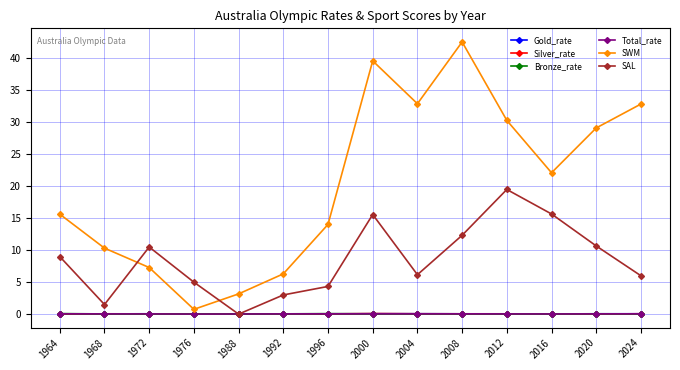

How many lines are shown in the chart?

6